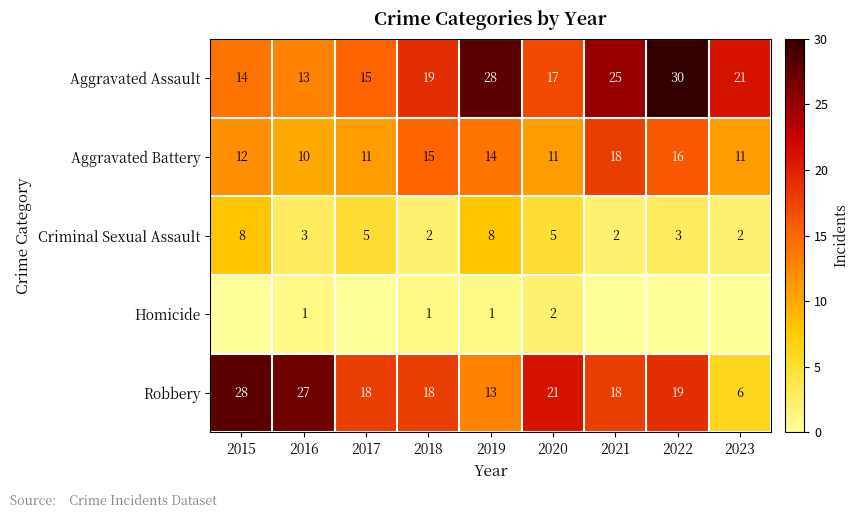

How many data points in Aggravated Assault are less than 19?

4